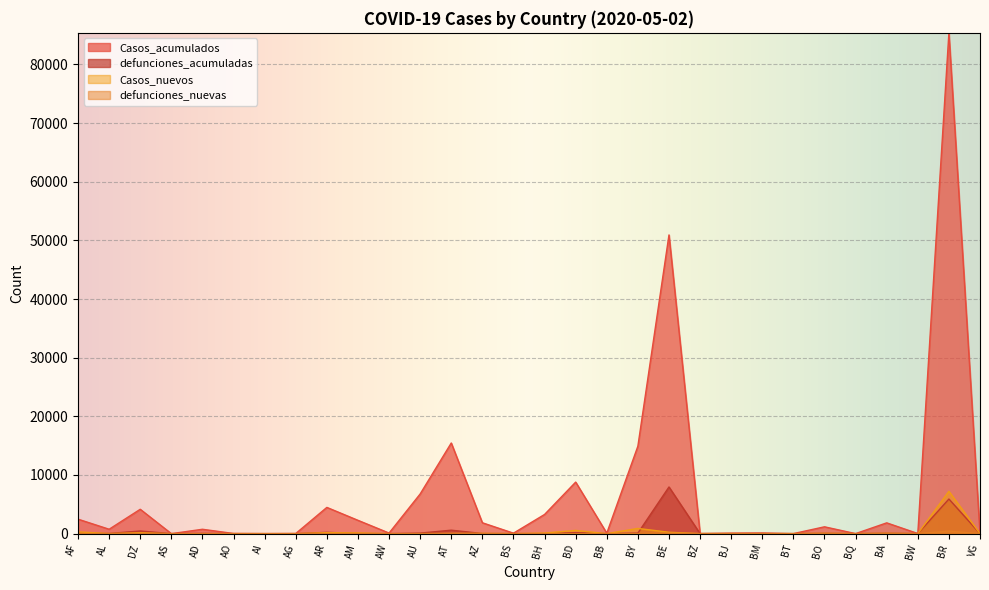

At BD, list the series in order from largest to smallest.

Casos_acumulados, Casos_nuevos, defunciones_acumuladas, defunciones_nuevas